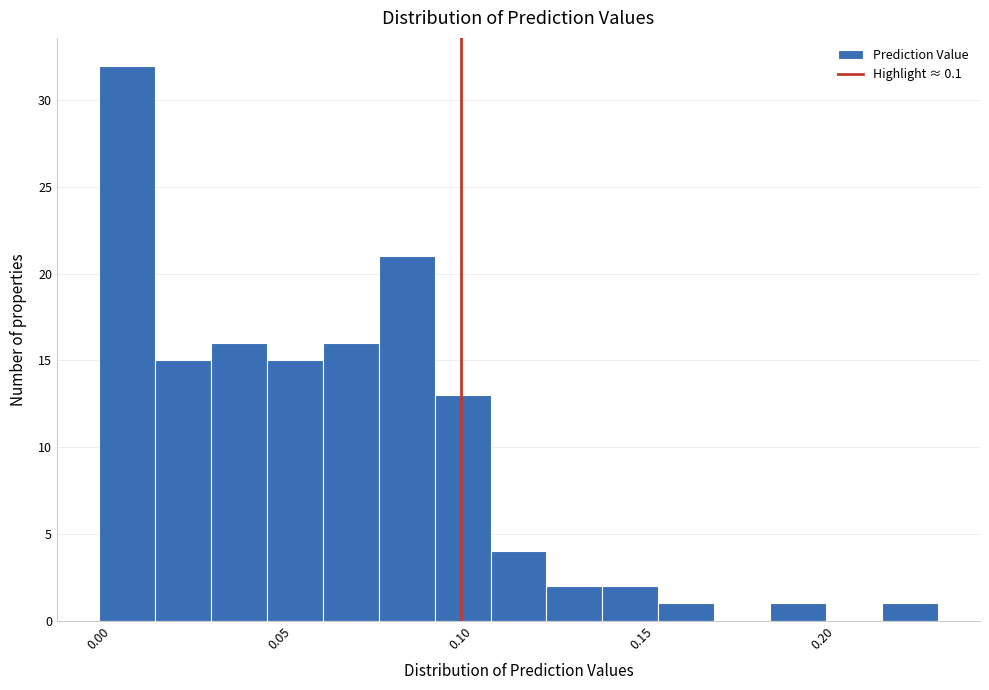

Read against the x-axis, roughly where is the centre of the tallest bar?

0.010